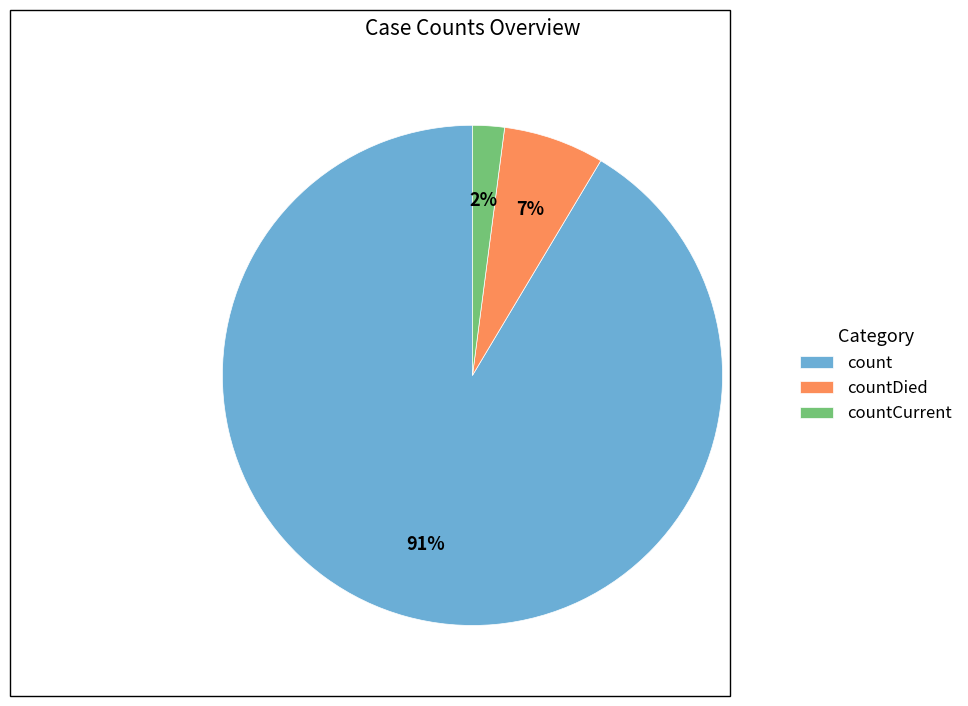

Is there a majority slice in this chart?

Yes